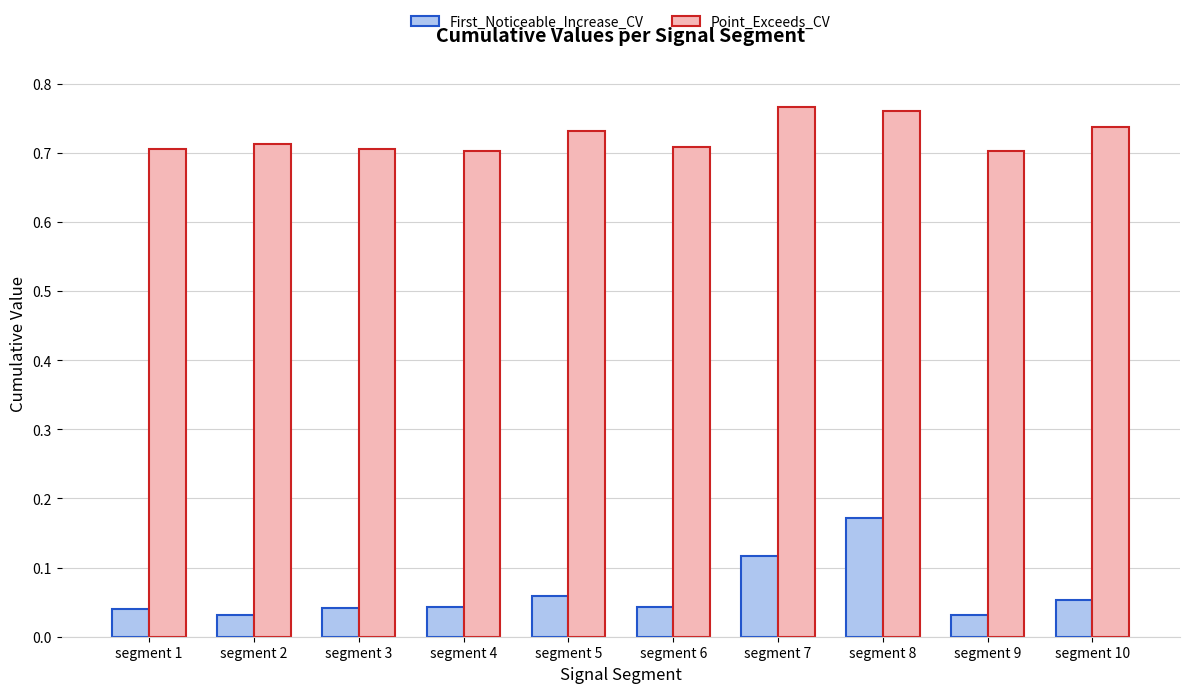

At which category is the sum across all series the highest?

segment 8